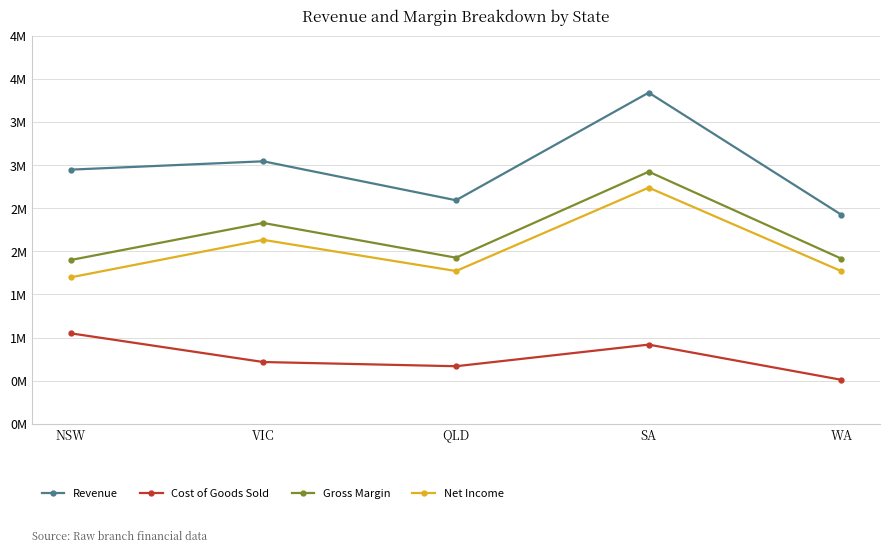

Rank the categories by Gross Margin value from highest to lowest.

SA, VIC, QLD, WA, NSW